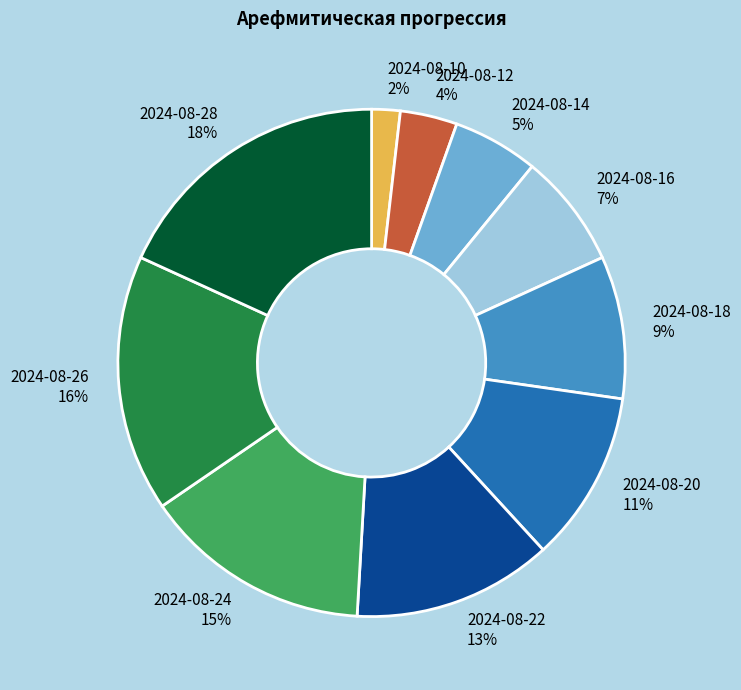

To the nearest percent, what percentage of the pie is 2024-08-12?

4%